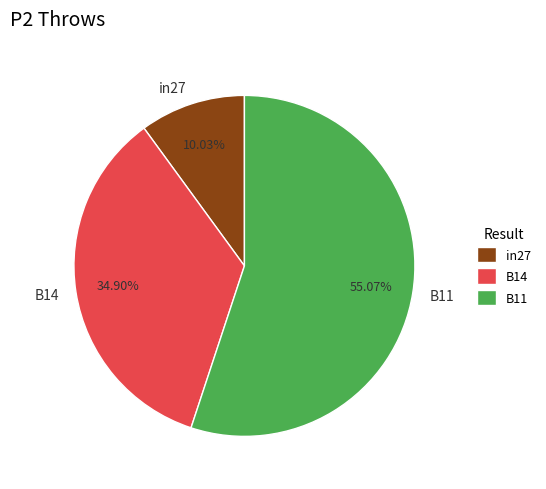

Between B11 and in27, which is larger?

B11